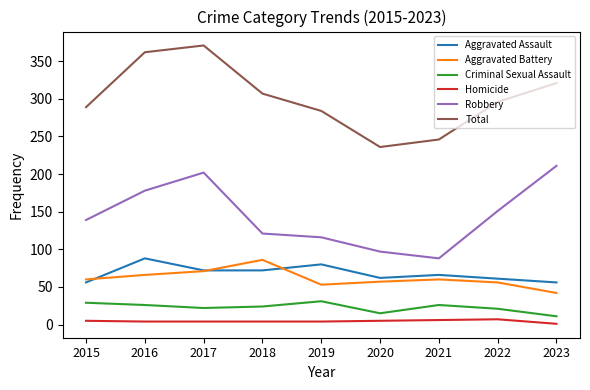

What is the sum of the Aggravated Battery values at 2015 and 2019?

113